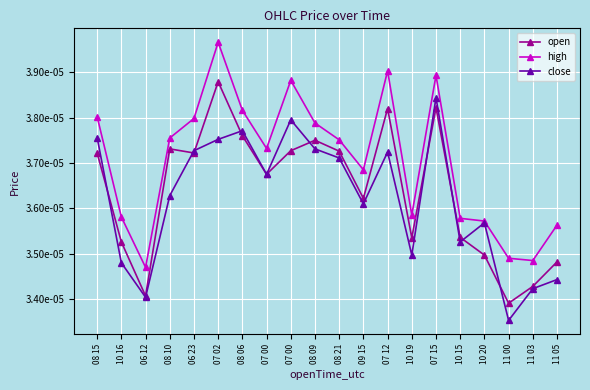

What is the label of the 1st point from the left?

08 15